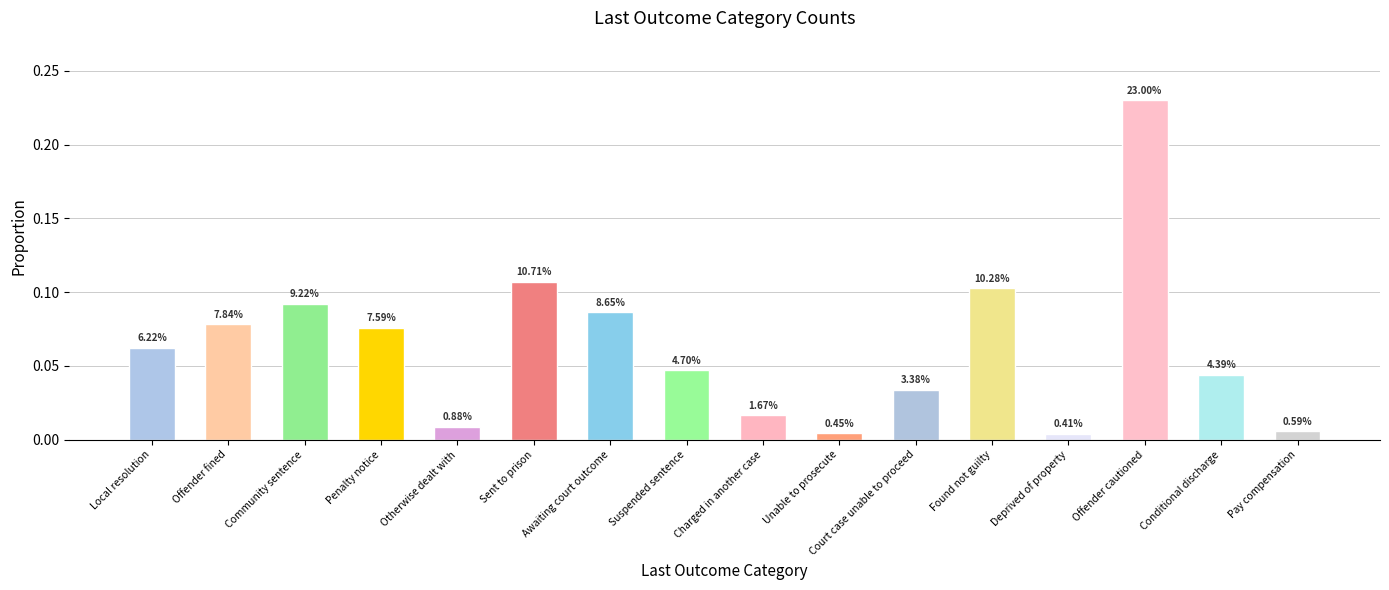

Reading right to left, extract all data points from this chart.

0.0	0.0	0.2	0.0	0.1	0.0	0.0	0.0	0.0	0.1	0.1	0.0	0.1	0.1	0.1	0.1